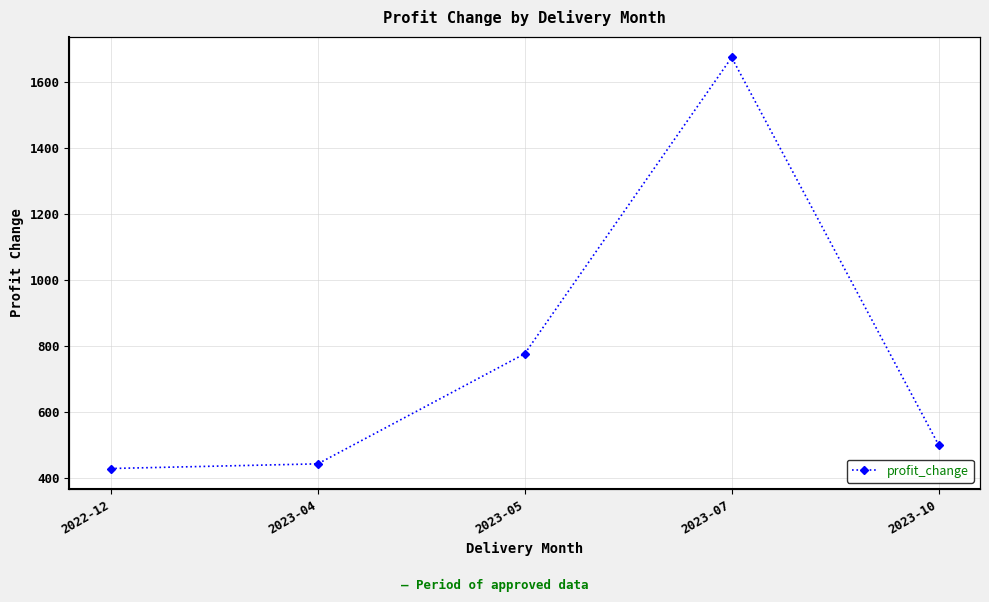

True or false: the data shows 442.0 at 2023-04.

True